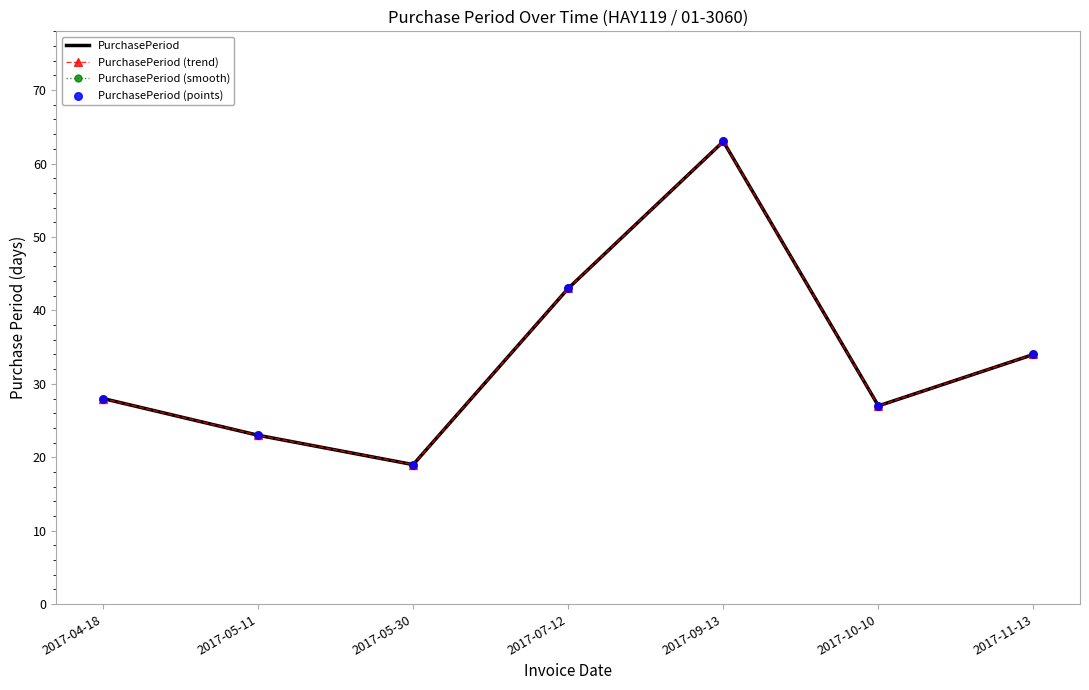

What is the total value across all series at 2017-05-30?

76